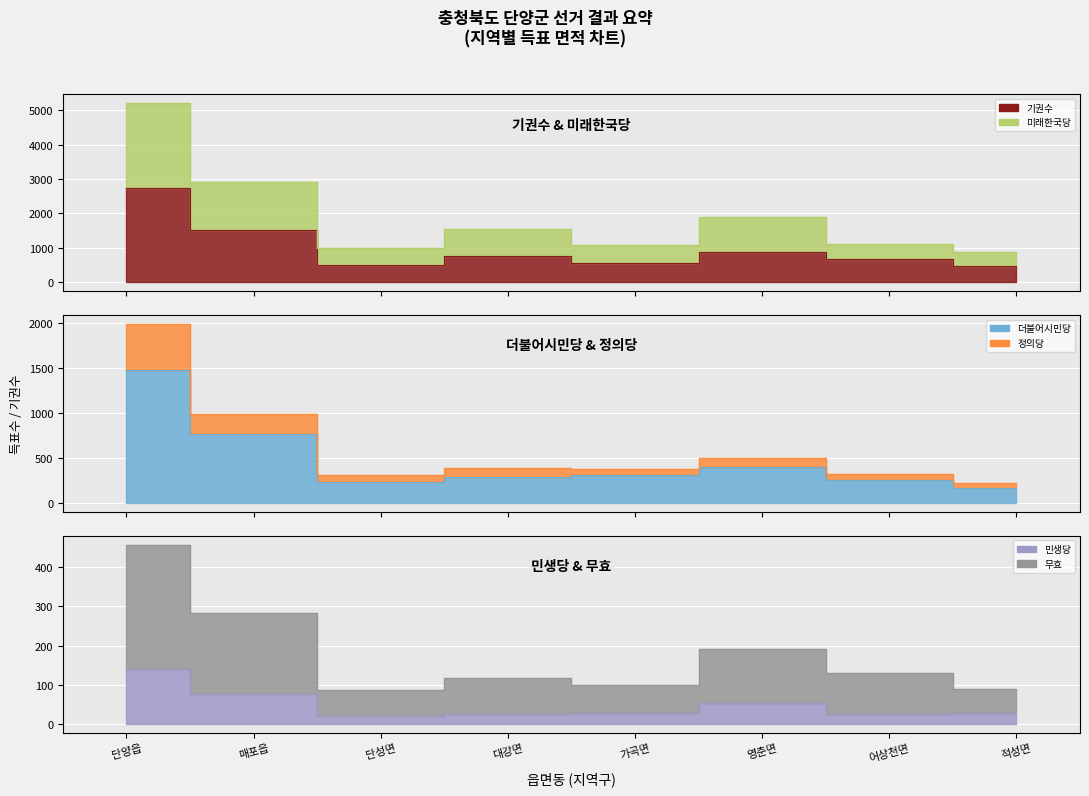

What is the label of the 1st point from the right?

적성면